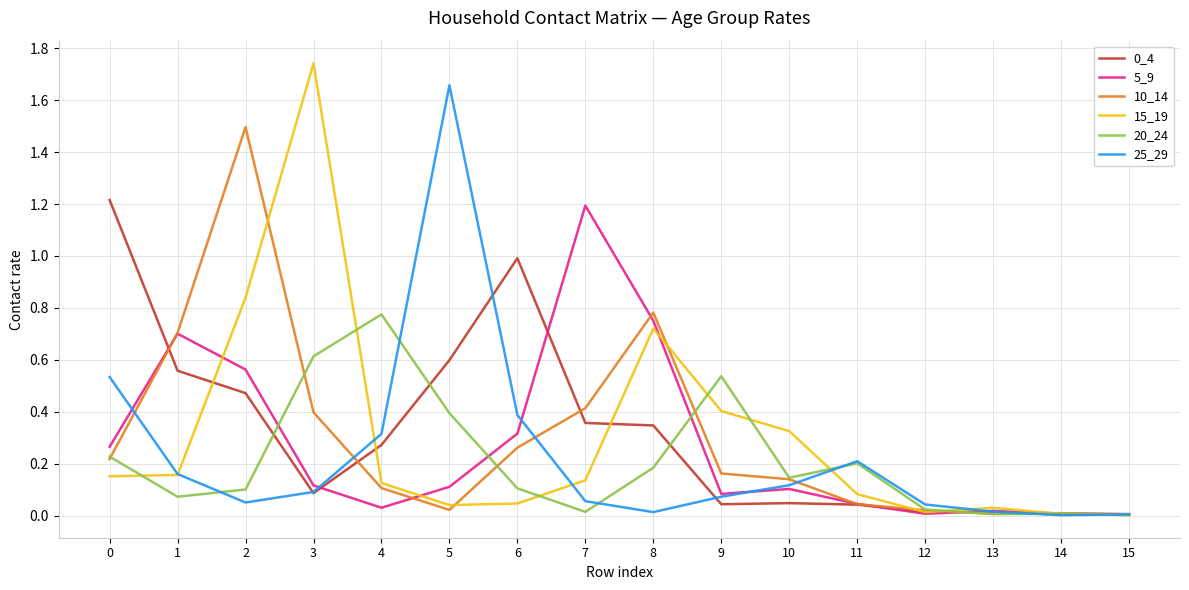

What is the total value across all series at 0?

2.6